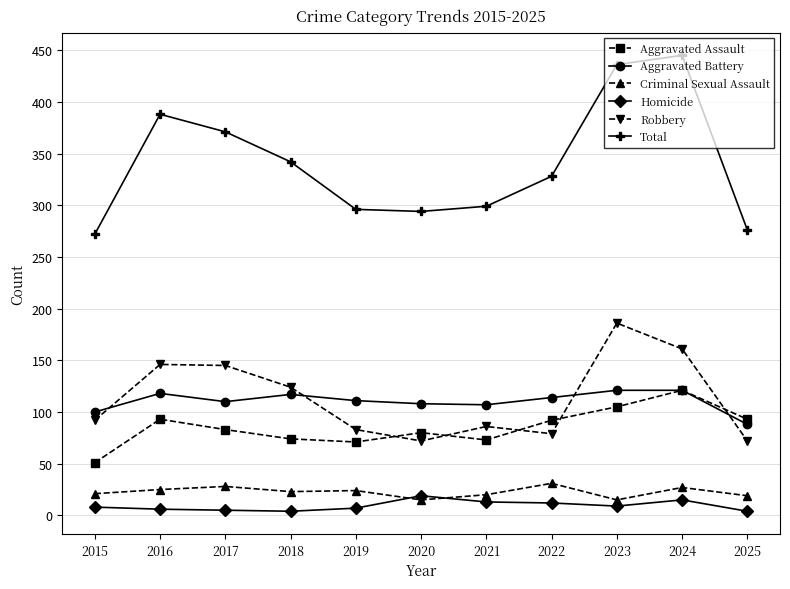

What is the total value across all series at 2025?

552